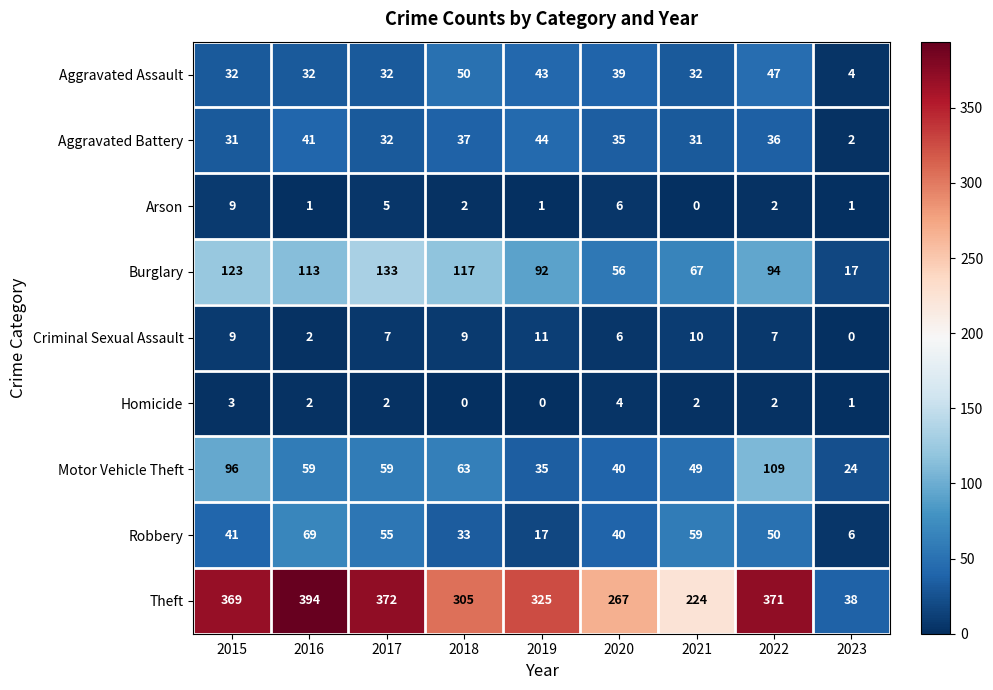

What is the approximate value of Theft at 2016, to the nearest 50?

400